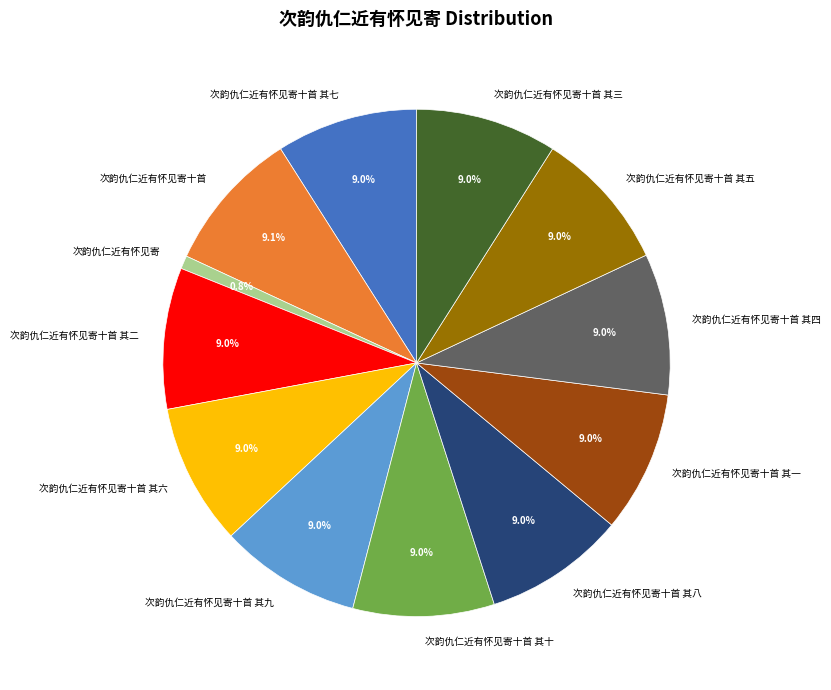

To the nearest percent, what is the combined percentage of 次韵仇仁近有怀见寄十首 其三 and 次韵仇仁近有怀见寄十首?

18%